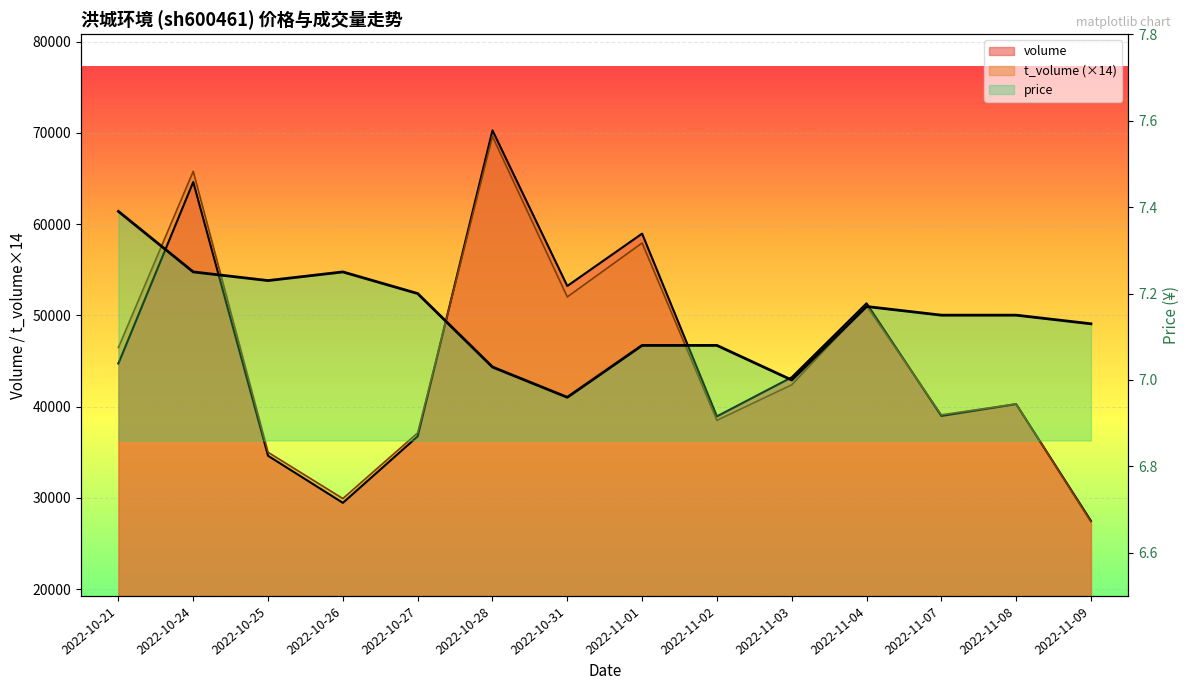

True or false: price and volume cross at least once.

False